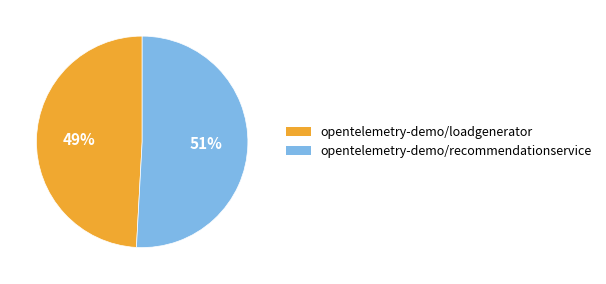

Between opentelemetry-demo/loadgenerator and opentelemetry-demo/recommendationservice, which is larger?

opentelemetry-demo/recommendationservice